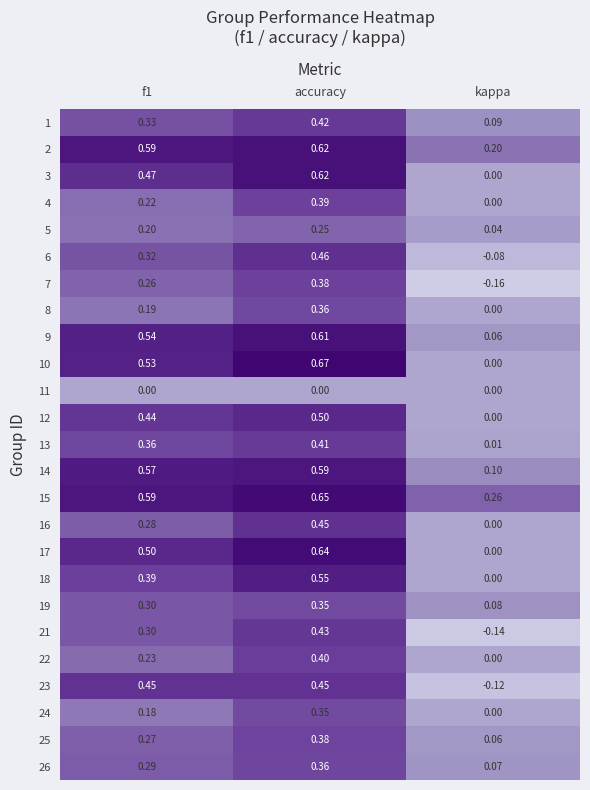

Which category has the highest value across all series?

accuracy